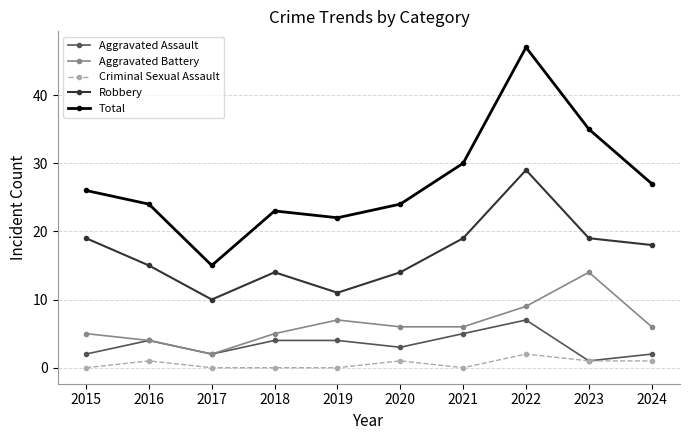

What are all the series names shown in the legend?

Aggravated Assault, Aggravated Battery, Criminal Sexual Assault, Robbery, Total